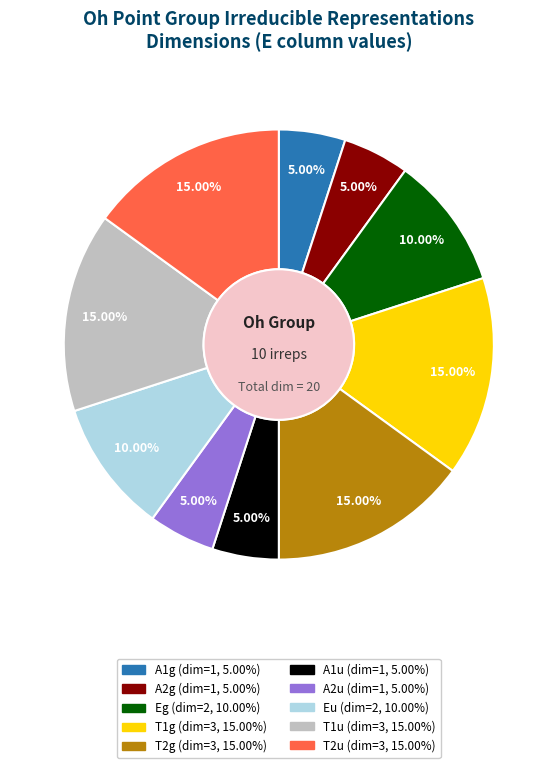

To the nearest percent, what is the combined percentage of Eg and T1u?

25%